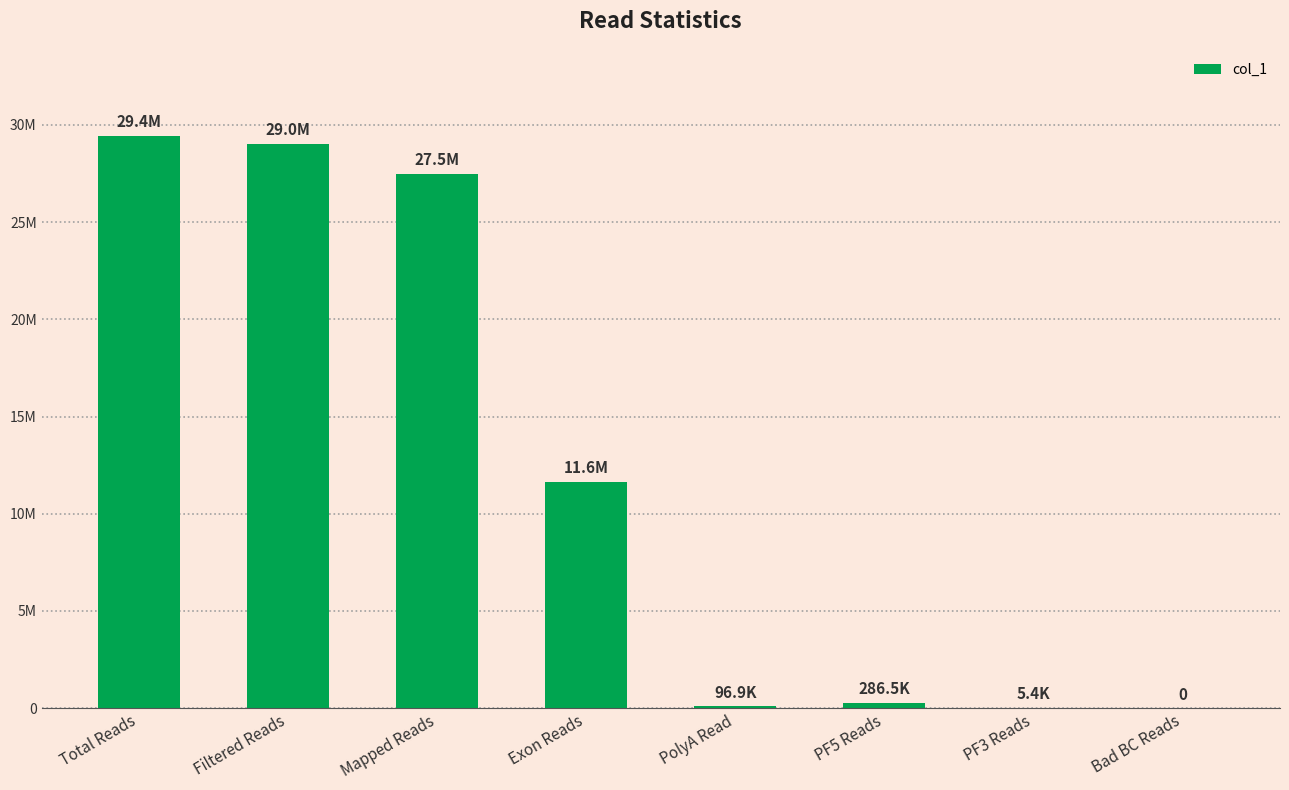

List the labels in order of value, largest first.

Total Reads, Filtered Reads, Mapped Reads, Exon Reads, PF5 Reads, PolyA Read, PF3 Reads, Bad BC Reads